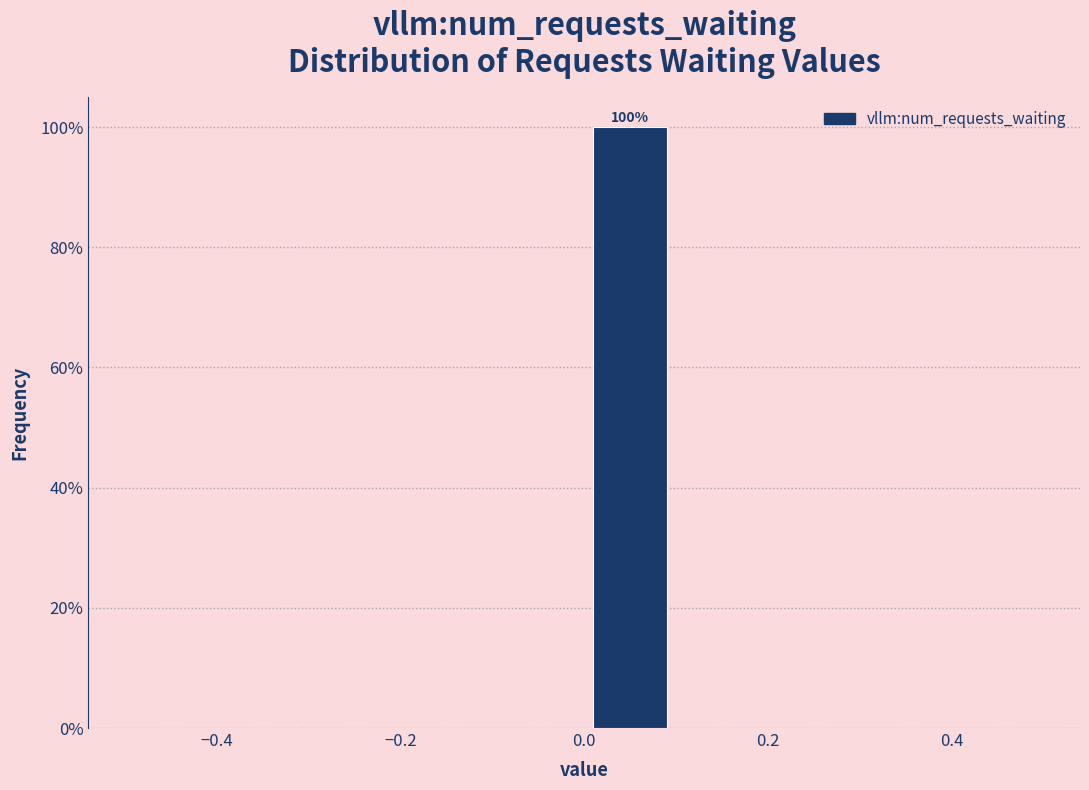

Which range on the x-axis has the tallest bar?

0.0 to 0.1